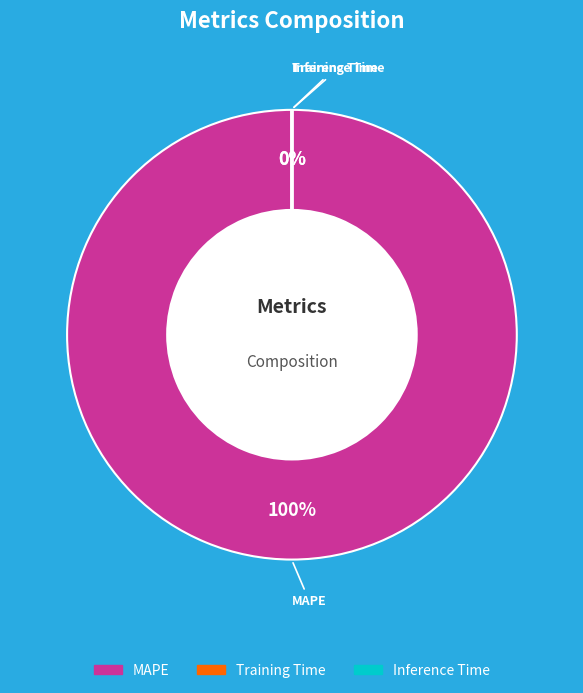

Which category has the smallest portion of the pie?

Inference Time